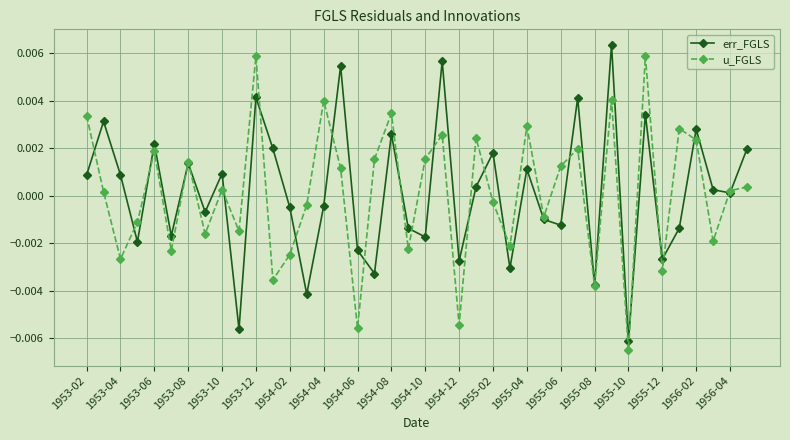

In err_FGLS, how many points are higher than both neighbors (excluding endpoints)?

14